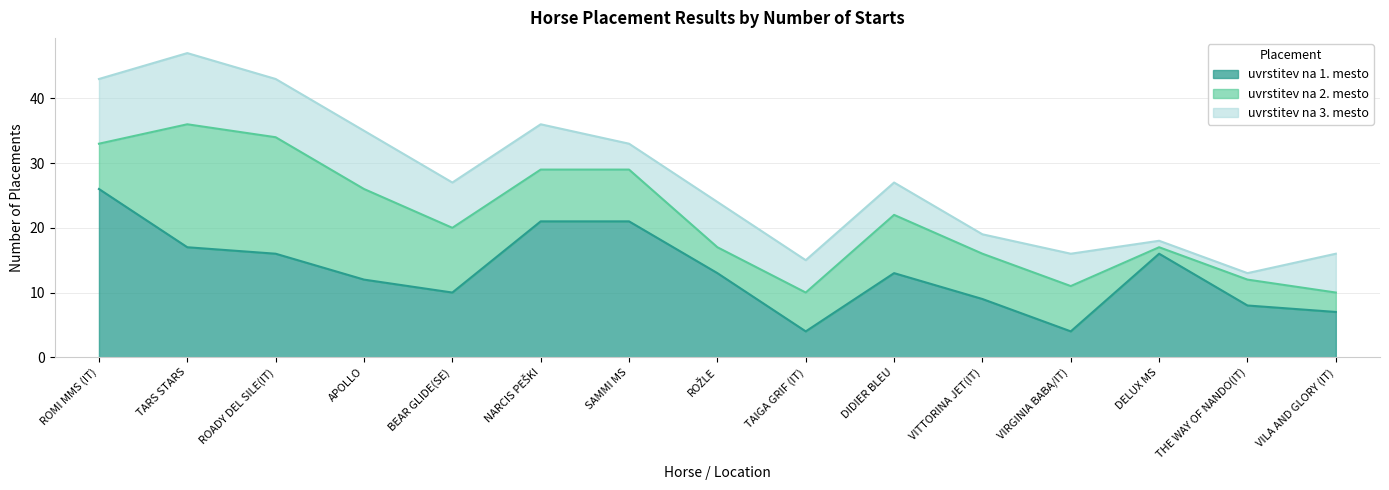

At how many categories does at least one series exceed 11?

9